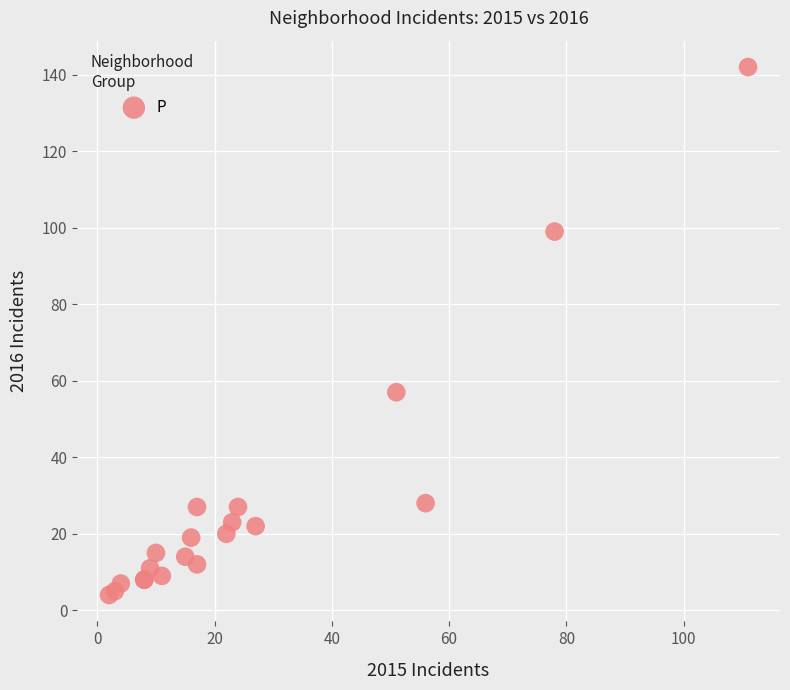

What Y value in the scatter plot is closest to 73?

57